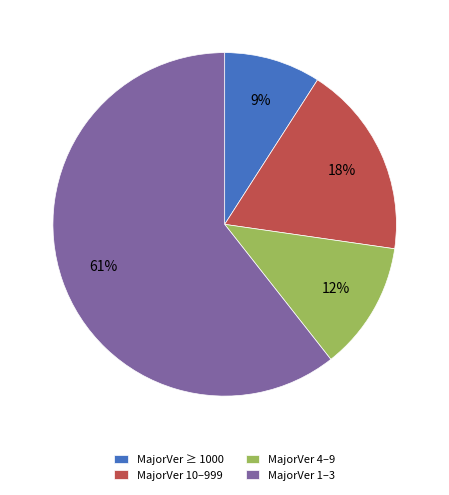

Is there any slice that represents more than half of the pie?

Yes